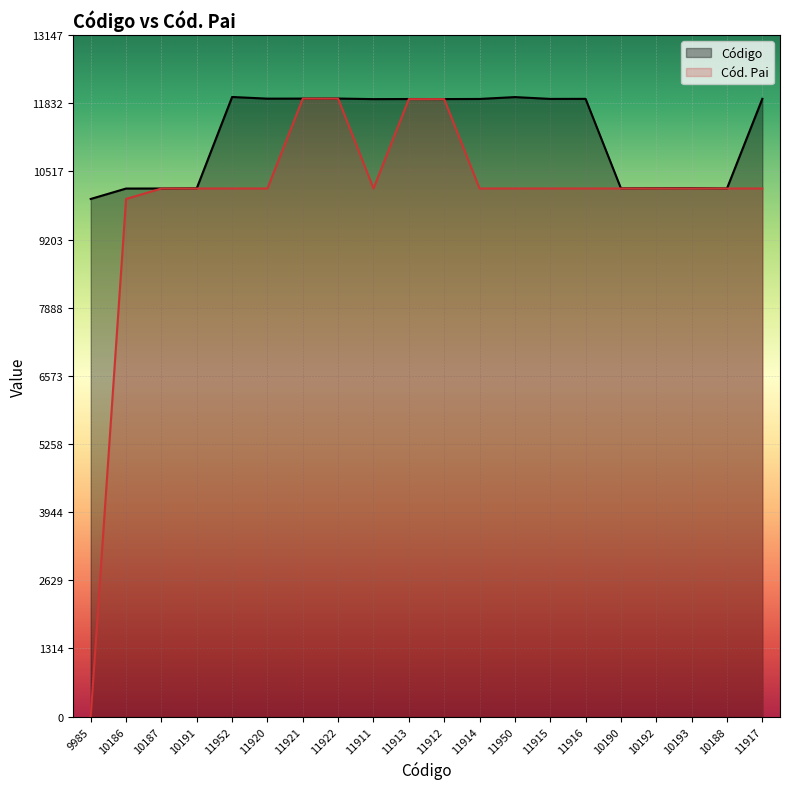

What is the lowest value of the Código series?

9985